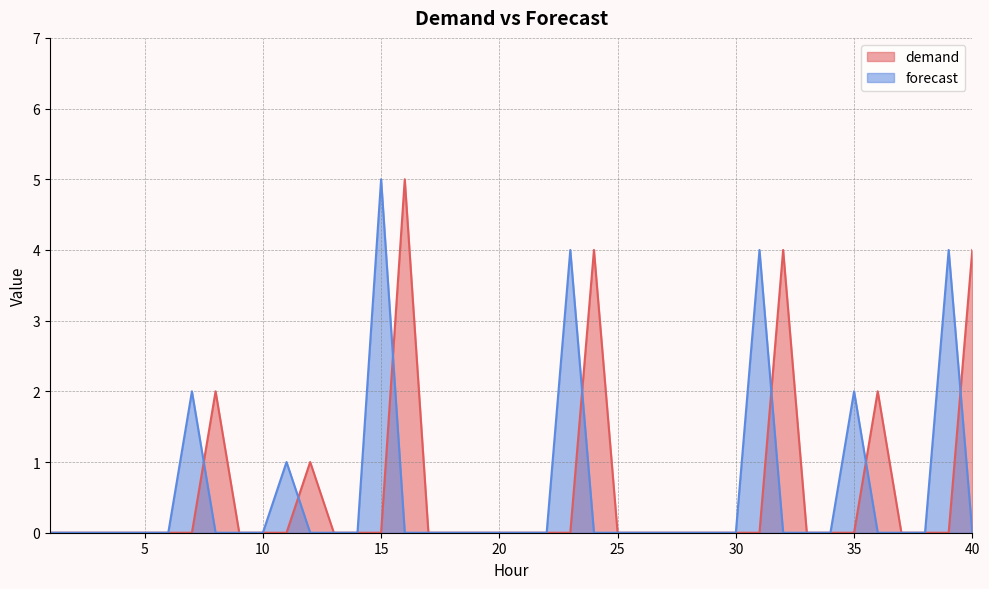

What is the highest value of the demand series?

5